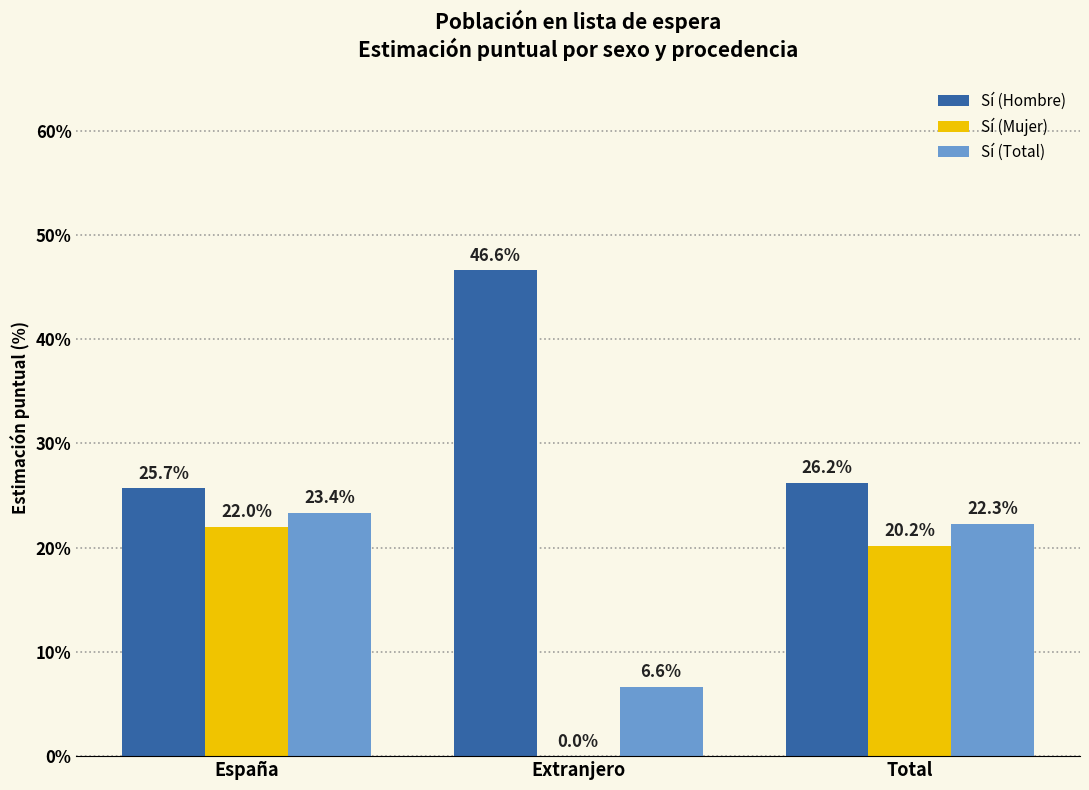

Count the number of categories in the chart.

3